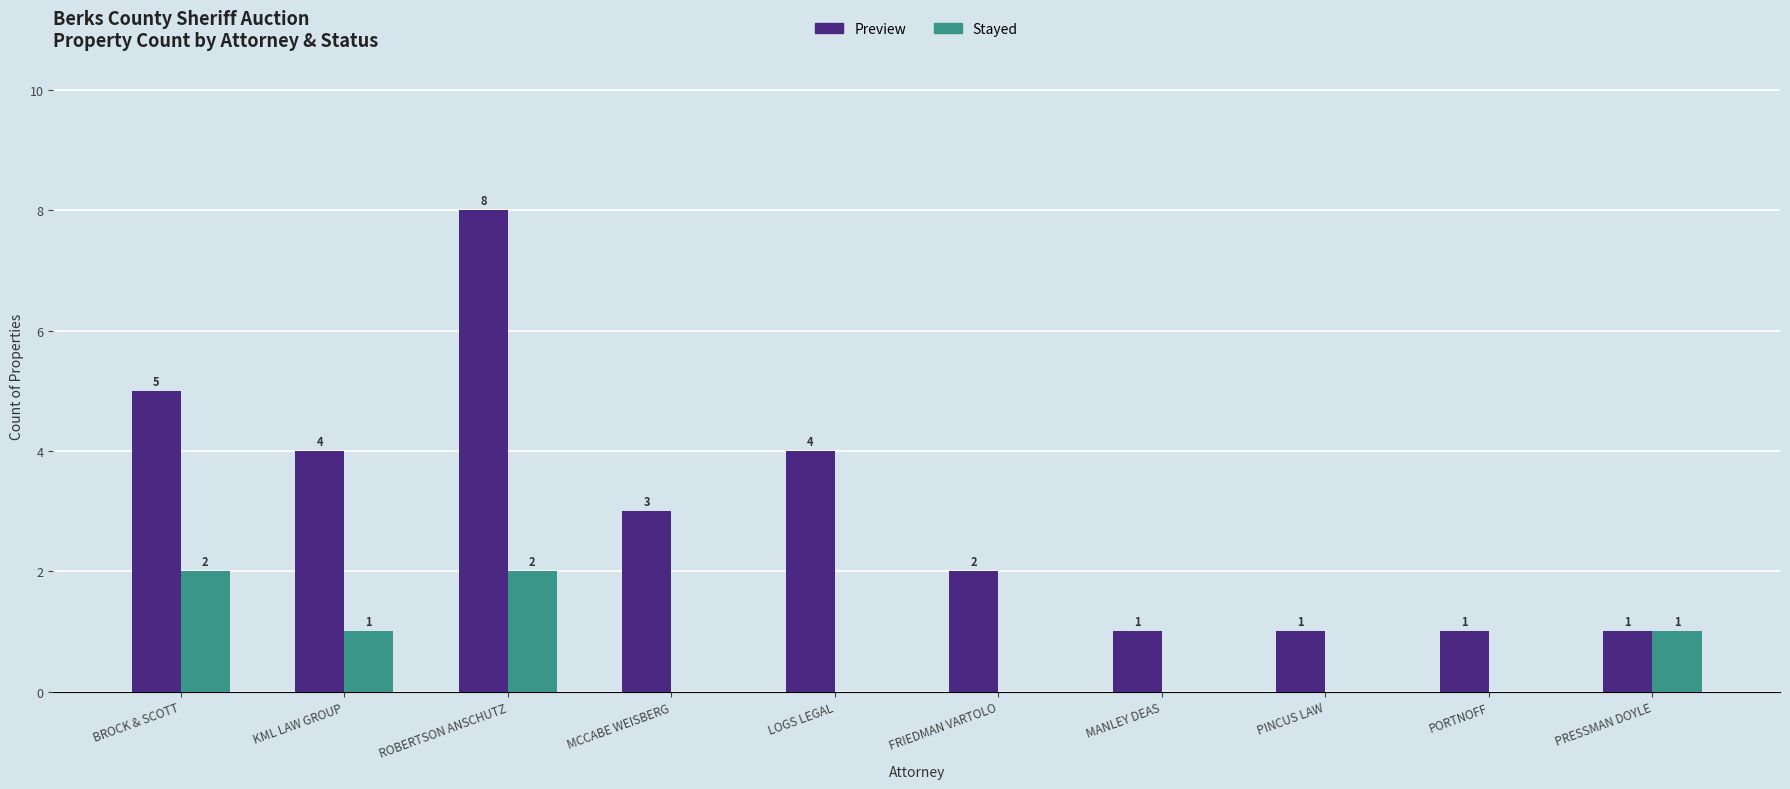

How many values in Stayed are above zero?

4